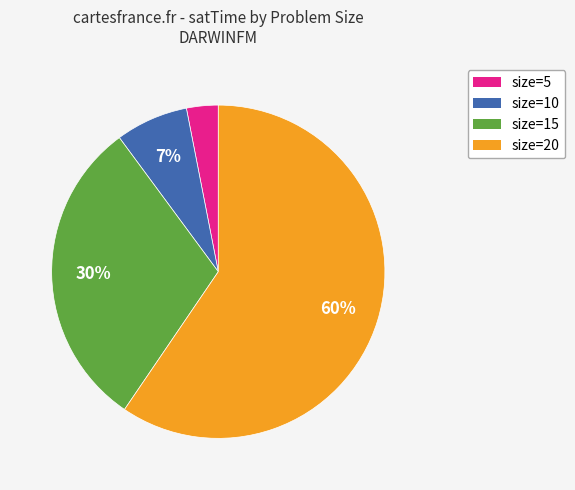

Does any single category account for the majority?

Yes